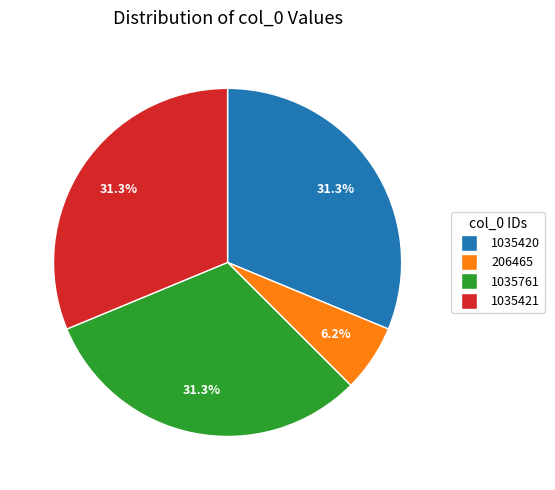

Between 1035420 and 206465, which is larger?

1035420